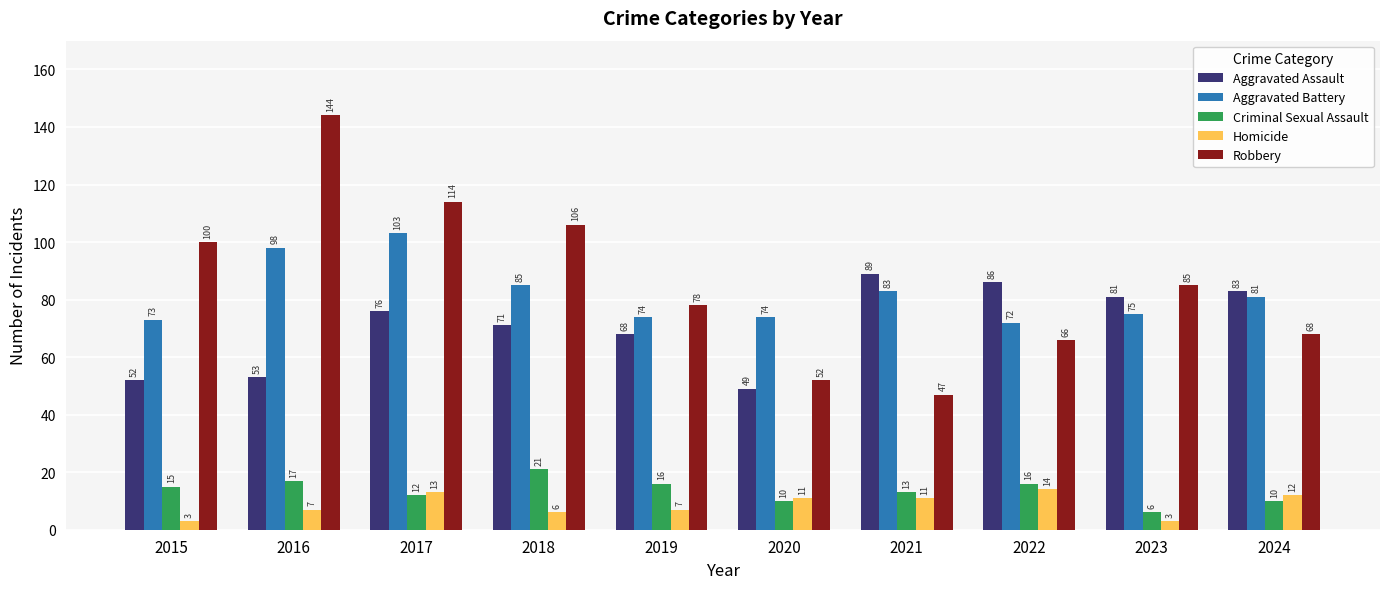

At which label is Aggravated Assault closest to 69?

2019